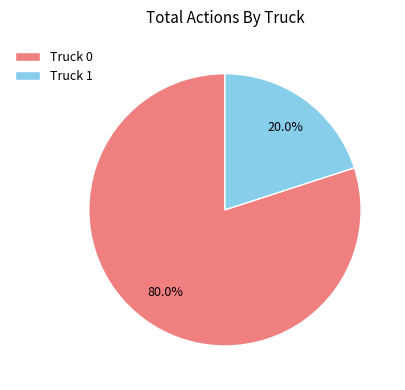

Approximately how many times larger is the value at Truck 0 compared to Truck 1?

4.0